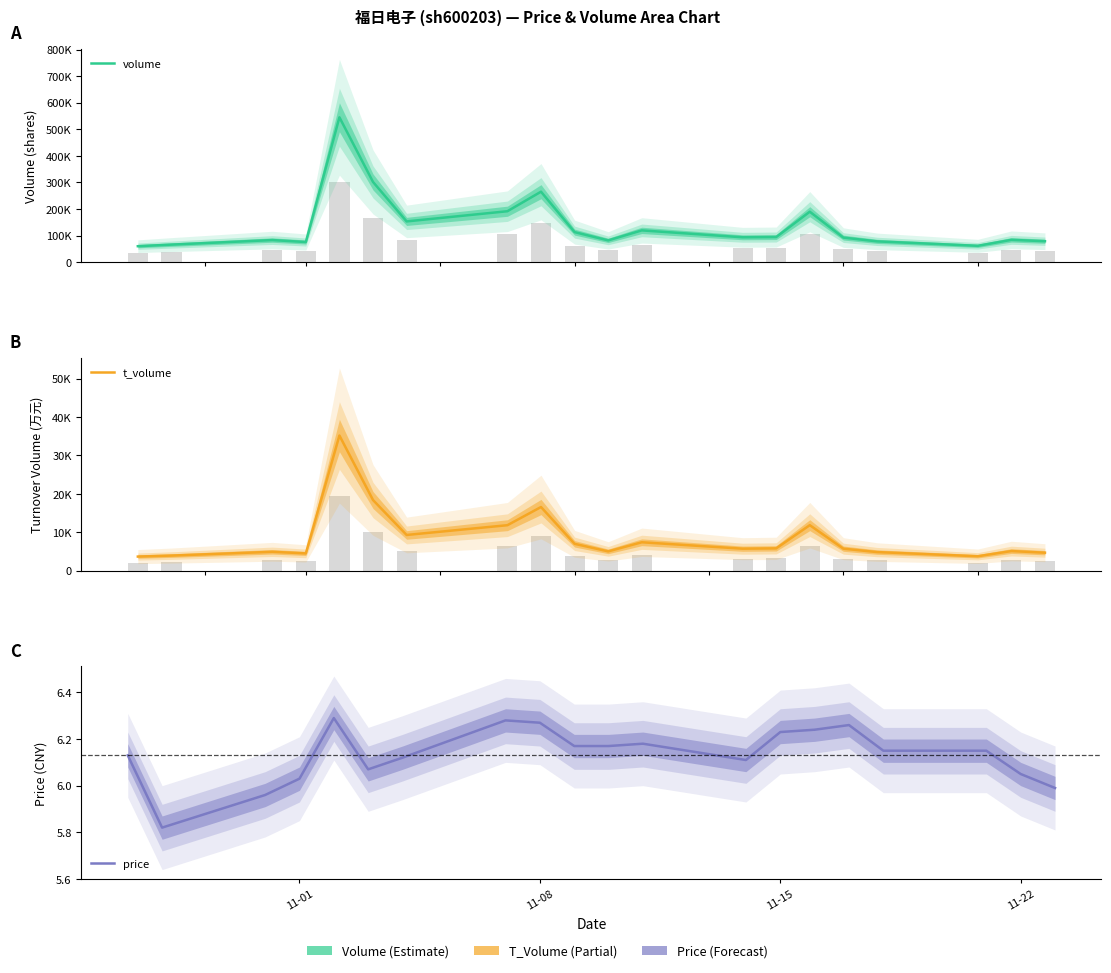

How many data points in price are less than 6?

3